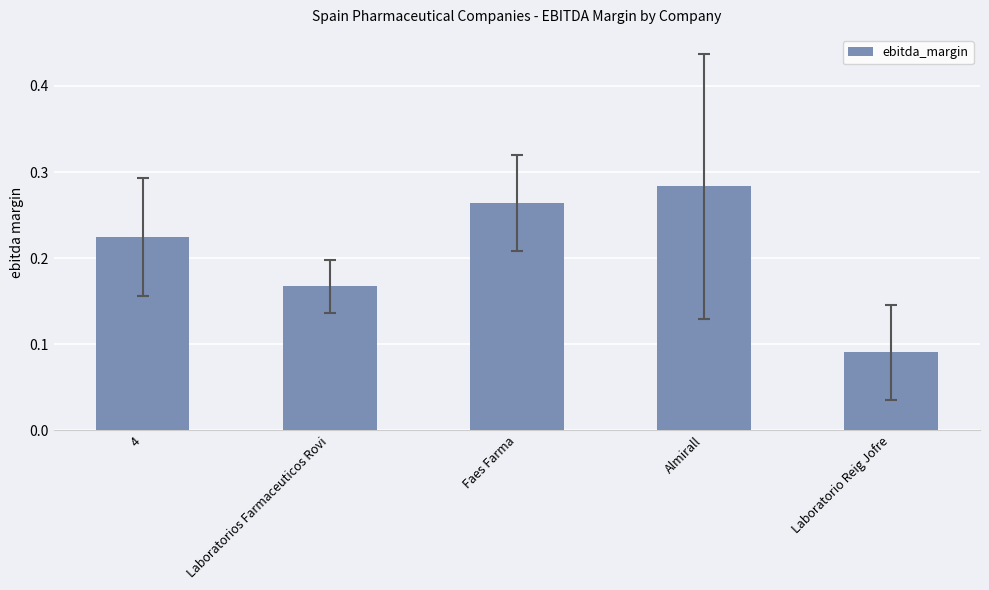

Is it true that the value at Faes Farma is 0.4?

False